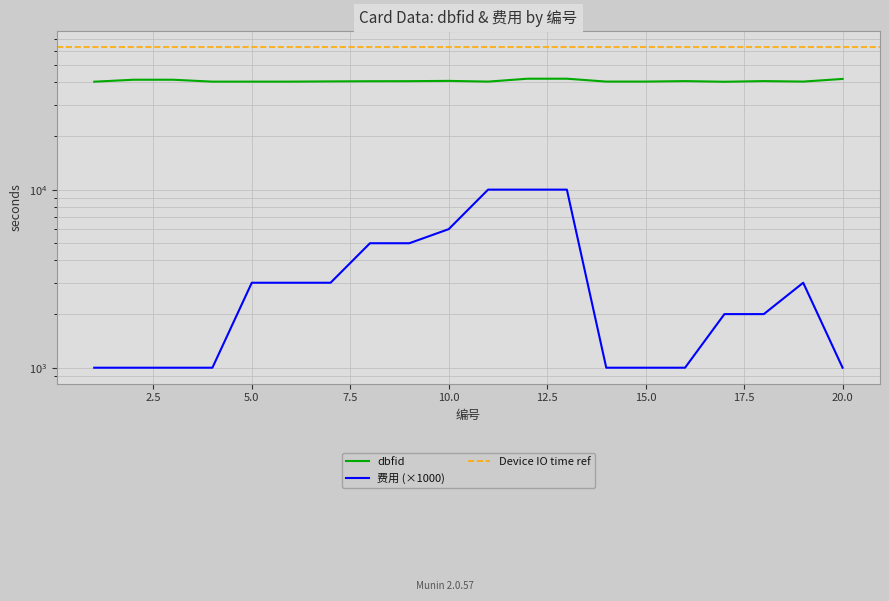

Is it true that 费用 equals 1430 at 4?

False